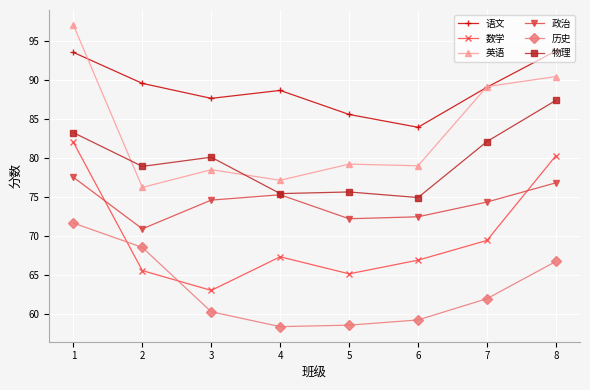

Where does the 数学 series first go above 67?

1